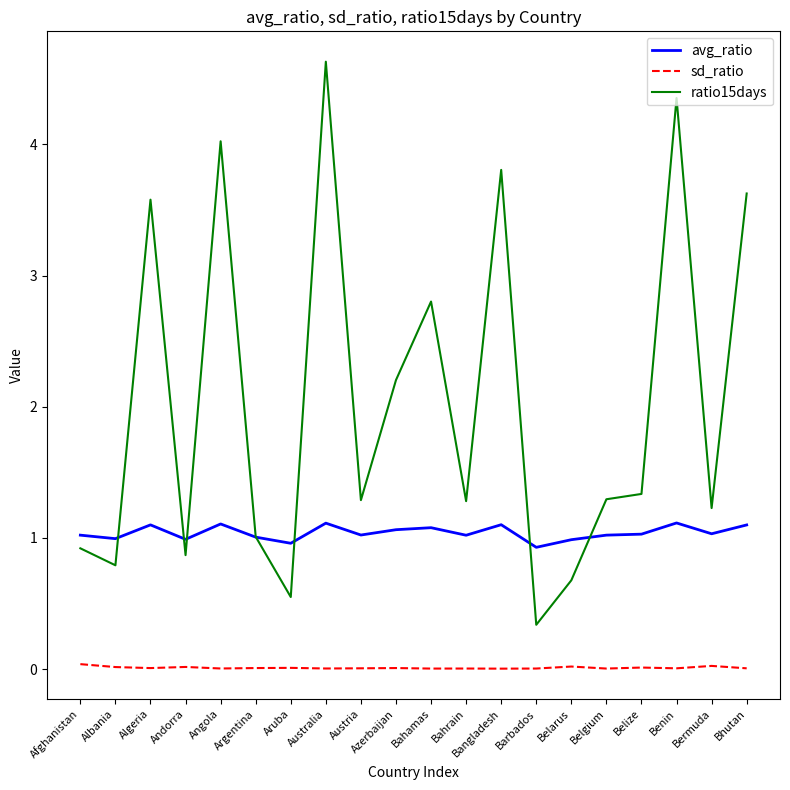

Is it true that avg_ratio equals 1.1 at Algeria?

True